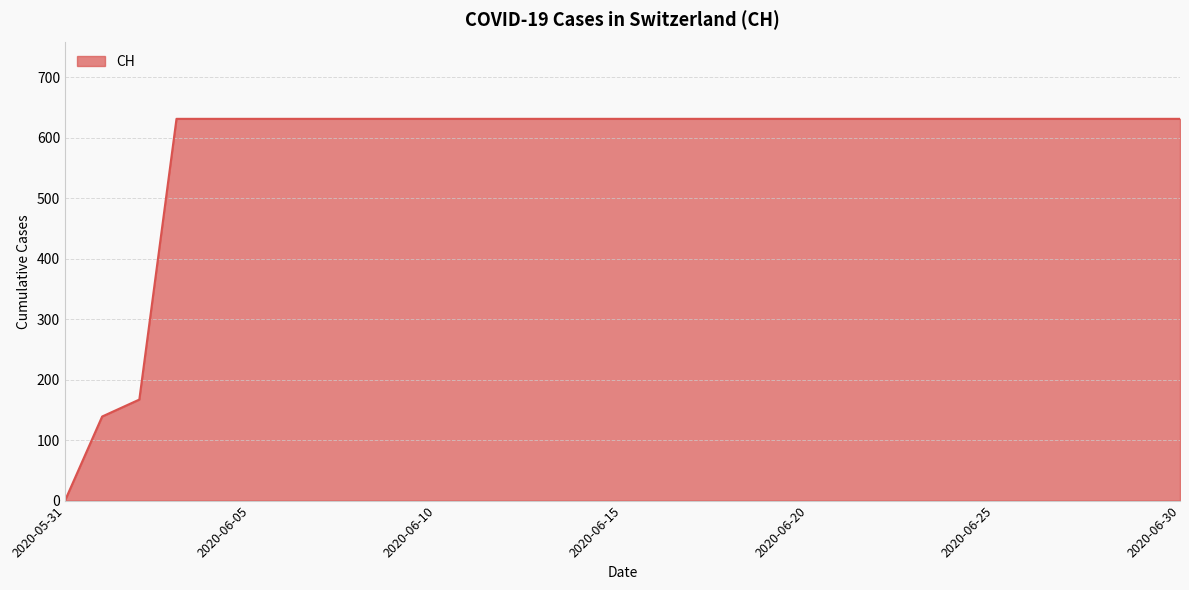

What is the sum of all values?

17974